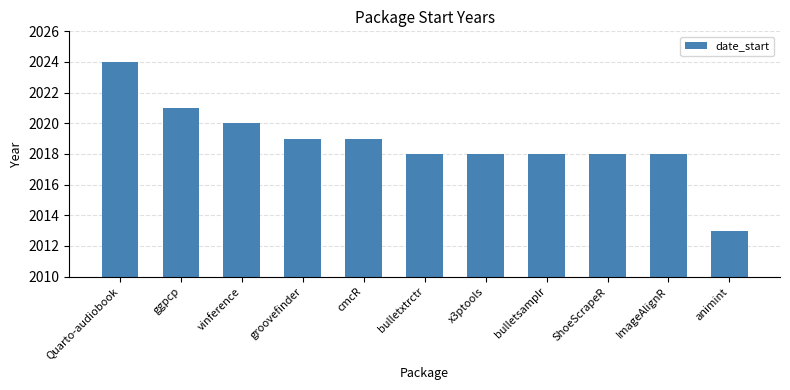

At which label does the data first exceed 2018?

Quarto-audiobook